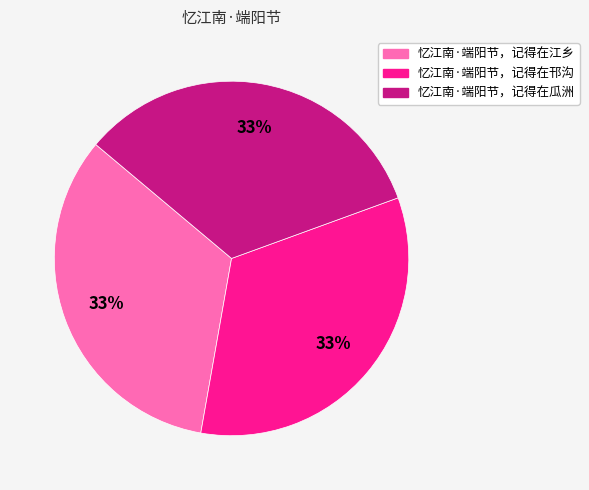

Is there a majority slice in this chart?

No